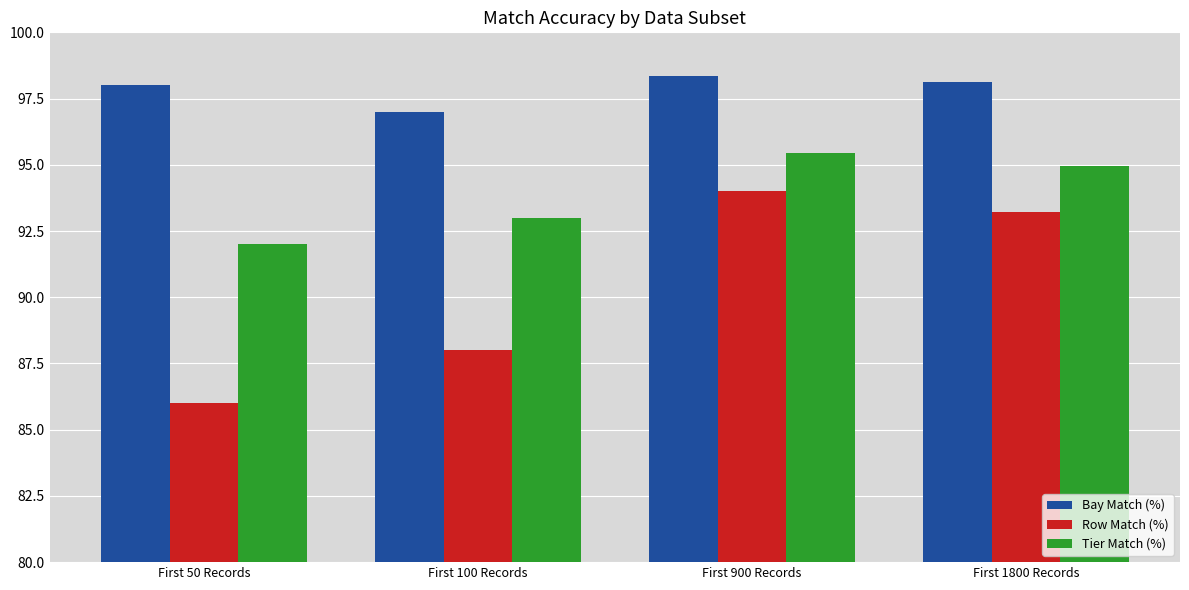

Which series changed the most between First 100 Records and First 900 Records?

Row Match (%)